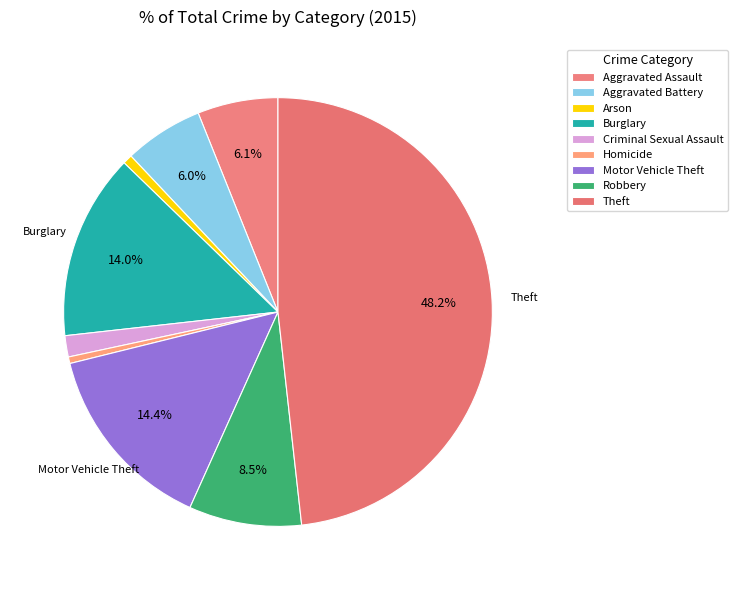

Which slice is the smallest?

Homicide